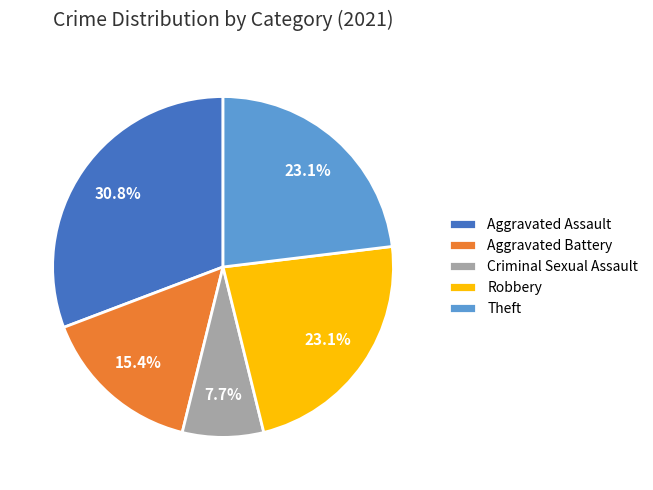

Which has a higher value, Criminal Sexual Assault or Robbery?

Robbery